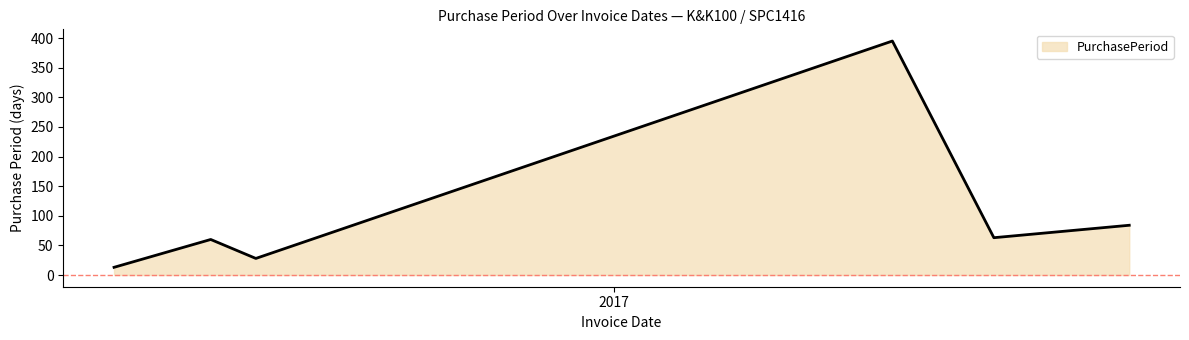

How many interior local valleys (lower than both neighbors) does the data have?

2